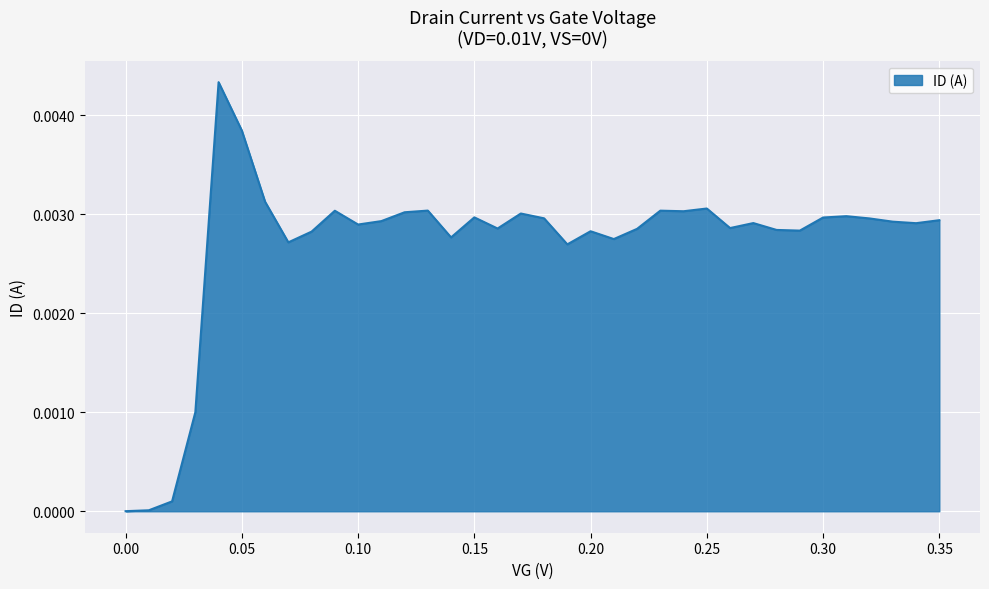

True or false: the data has more than 2 interior local peaks.

True